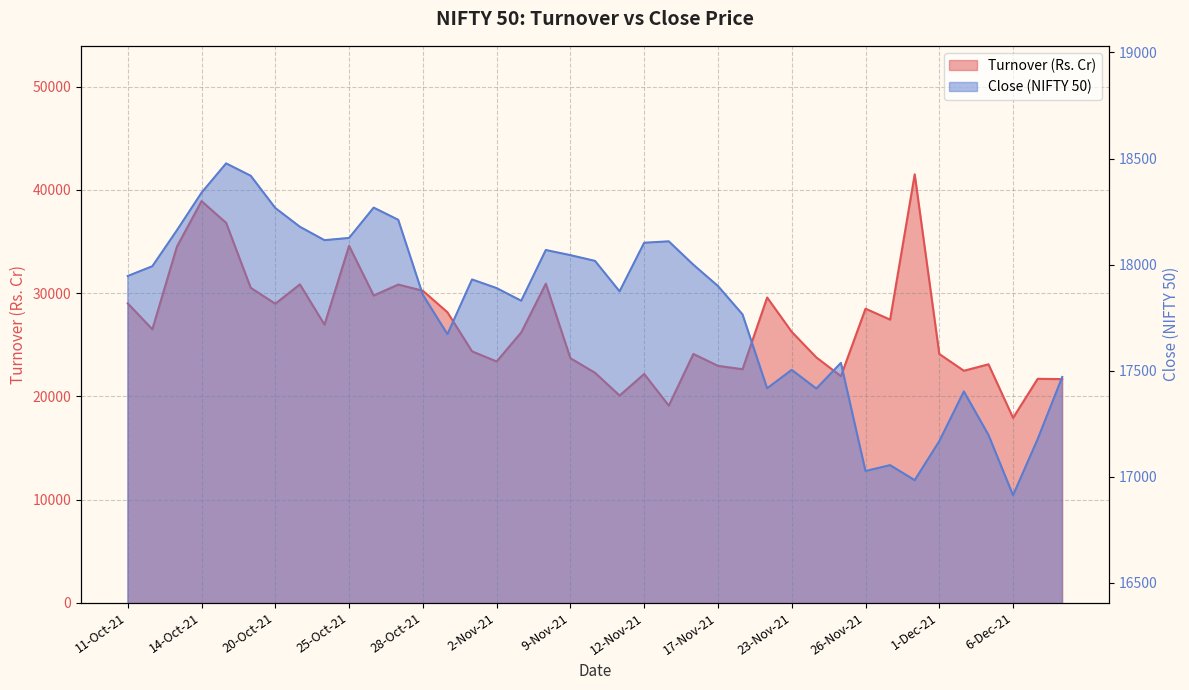

Between 23-Nov-21 and 1-Nov-21, which is larger?

23-Nov-21